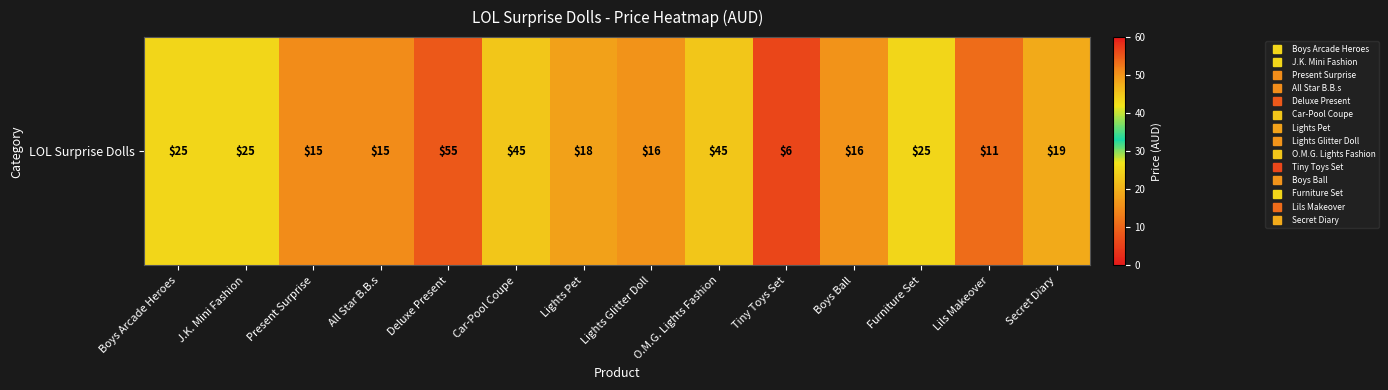

At which label is the value closest to 30?

Boys Arcade Heroes